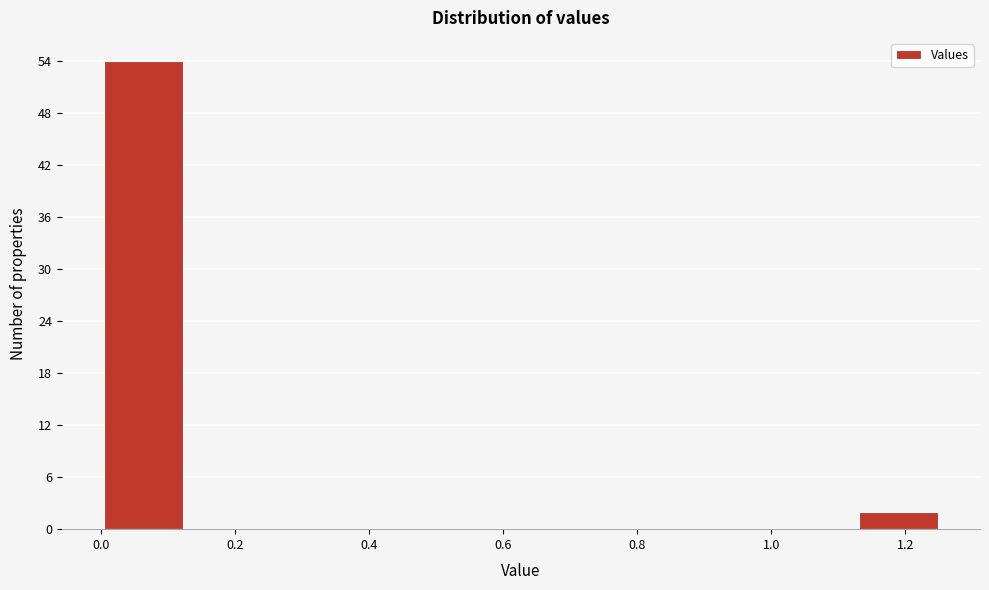

Reading left to right, transcribe this chart: for each bar, give the range it covers on the x-axis and its height. Neither the bar edges nor the heights are printed on the chart, so give them approximately, as read against the axes.

0.00 to 0.12: 54
0.12 to 0.26: 0
0.26 to 0.38: 0
0.38 to 0.50: 0
0.50 to 0.62: 0
0.62 to 0.76: 0
0.76 to 0.88: 0
0.88 to 1.00: 0
1.00 to 1.12: 0
1.12 to 1.26: 2